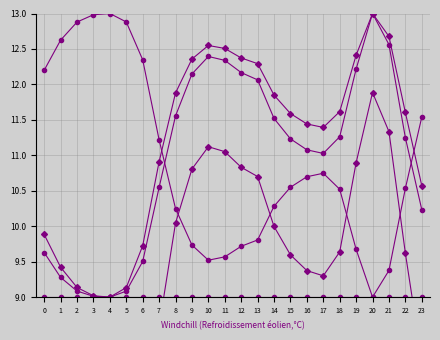

Reading left to right, transcribe all the data shown in this chart.

col_2: 7.3	6.9	6.7	6.6	6.6	6.7	7.2	8.6	10.0	10.8	11.1	11.1	10.8	10.7	10.0	9.6	9.4	9.3	9.6	10.9	11.9	11.3	9.6	8.1
col_3: 5.8	5.7	5.6	5.6	5.6	5.6	5.7	6.0	6.2	6.4	6.4	6.4	6.4	6.3	6.2	6.2	6.1	6.1	6.2	6.4	6.6	6.5	6.2	5.9
col_4: 9.6	9.3	9.1	9.0	9.0	9.1	9.5	10.5	11.6	12.1	12.4	12.3	12.2	12.1	11.5	11.2	11.1	11.0	11.3	12.2	13.0	12.6	11.2	10.2
col_5: 12.2	12.6	12.9	13.0	13.0	12.9	12.3	11.2	10.2	9.7	9.5	9.6	9.7	9.8	10.3	10.5	10.7	10.7	10.5	9.7	9.0	9.4	10.5	11.5
col_6: 9.0	9.0	9.0	9.0	9.0	9.0	9.0	9.0	9.0	9.0	9.0	9.0	9.0	9.0	9.0	9.0	9.0	9.0	9.0	9.0	9.0	9.0	9.0	9.0
col_9: 9.9	9.4	9.1	9.0	9.0	9.1	9.7	10.9	11.9	12.4	12.5	12.5	12.4	12.3	11.8	11.6	11.4	11.4	11.6	12.4	13.0	12.7	11.6	10.6